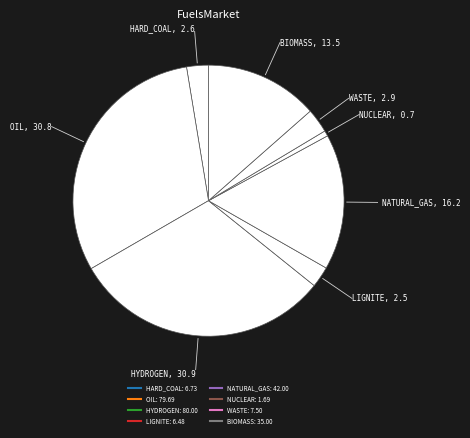

How many segments does this pie chart have?

8